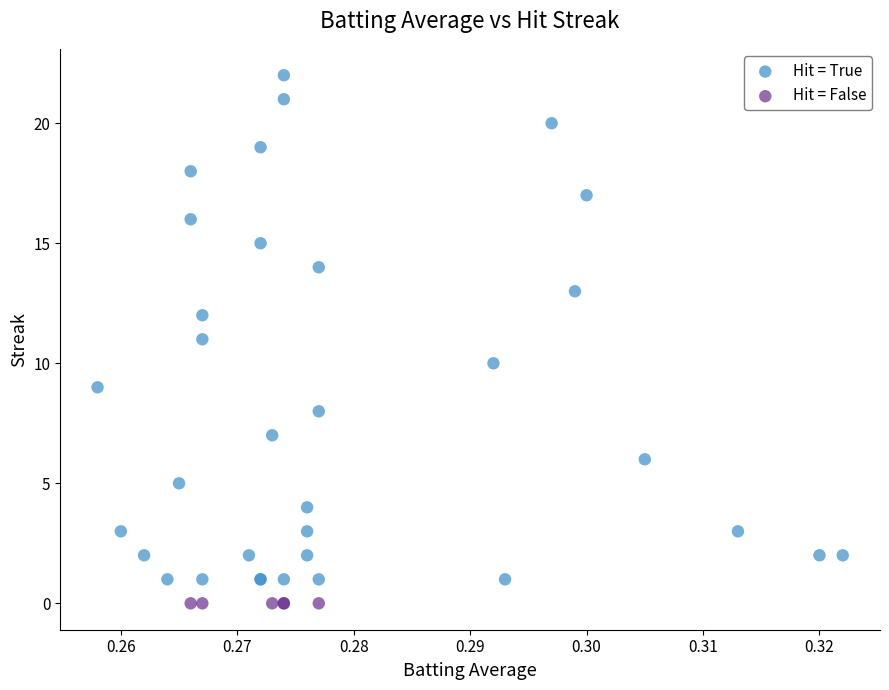

Which series reaches the maximum Y coordinate?

Hit = True